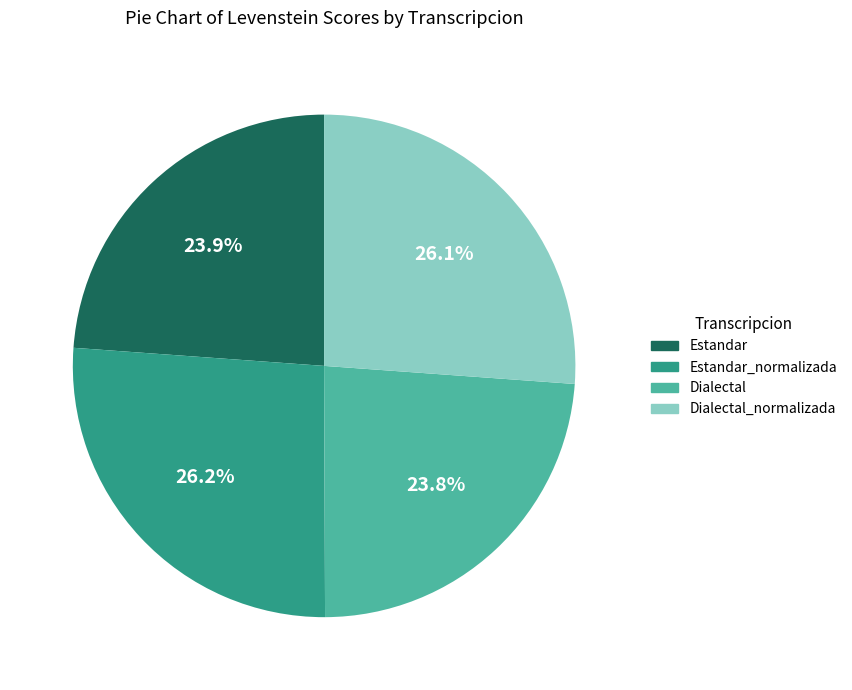

Count the number of slices in the pie.

4